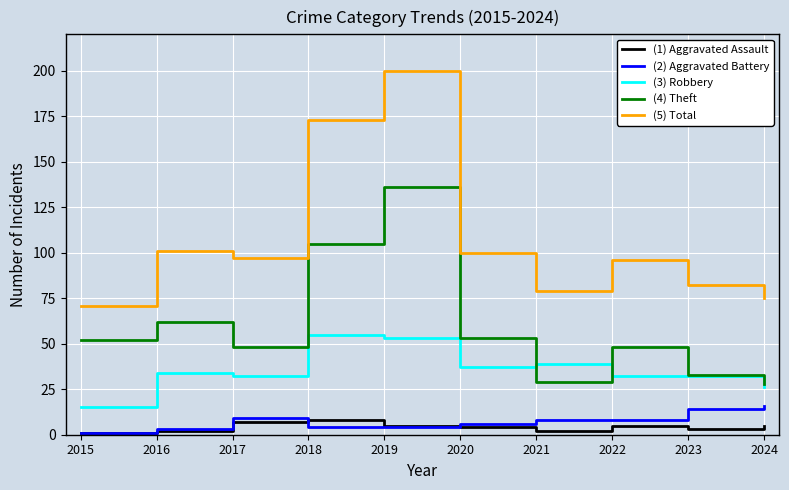

How many categories are shown in the chart?

10